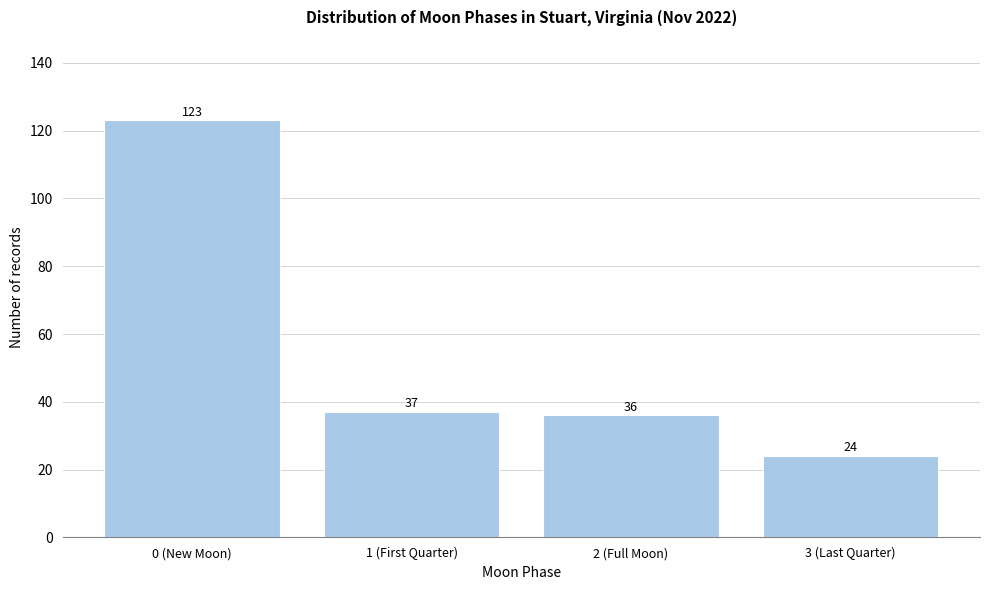

Reading left to right, what are all the values shown in this chart?

0 (New Moon)=123	1 (First Quarter)=37	2 (Full Moon)=36	3 (Last Quarter)=24